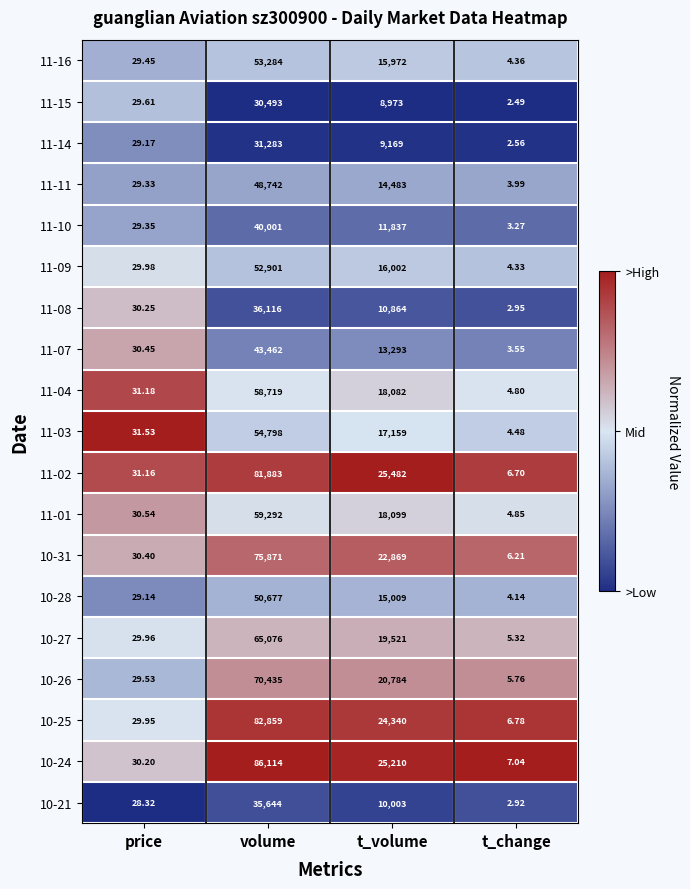

Is the value of 10-25 at volume greater than the value of 10-21 at price?

Yes